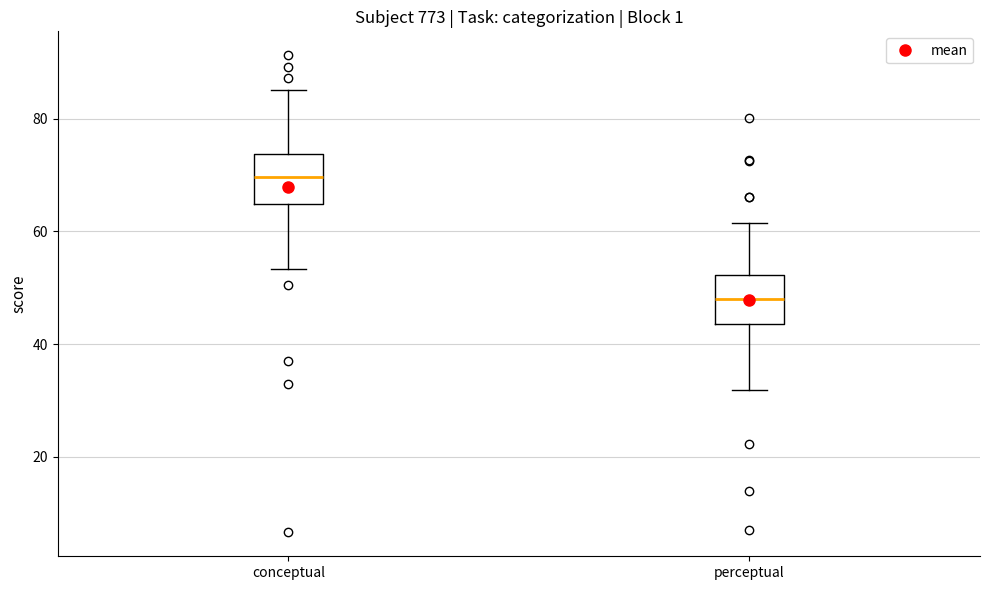

Where is the upper edge of the box for perceptual on the y-axis? The values are not printed on the chart, so give them approximately, as read against the axis.

52